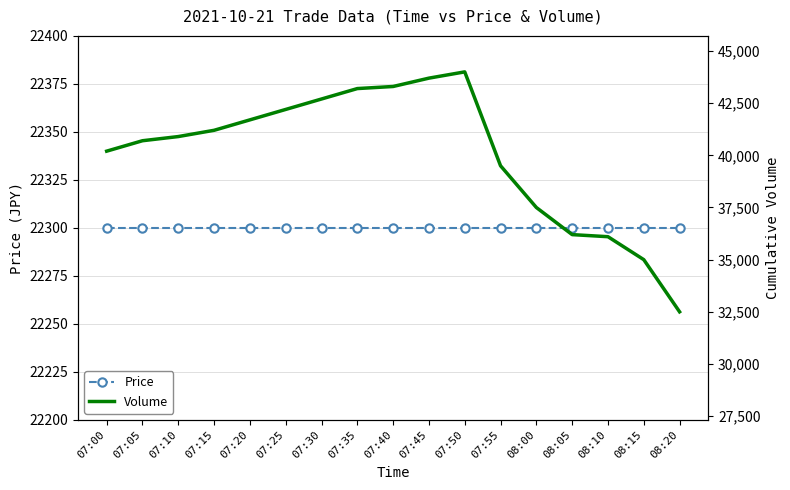

How many lines are shown in the chart?

2